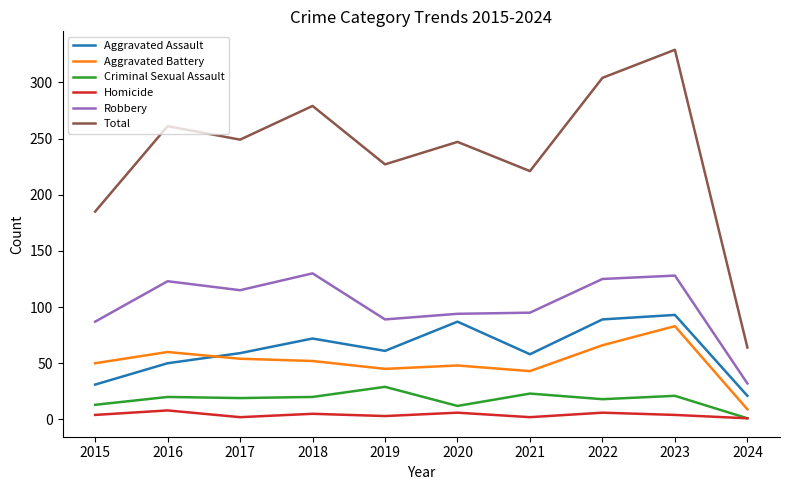

Is the value of Aggravated Assault at 2021 greater than the value of Criminal Sexual Assault at 2024?

Yes